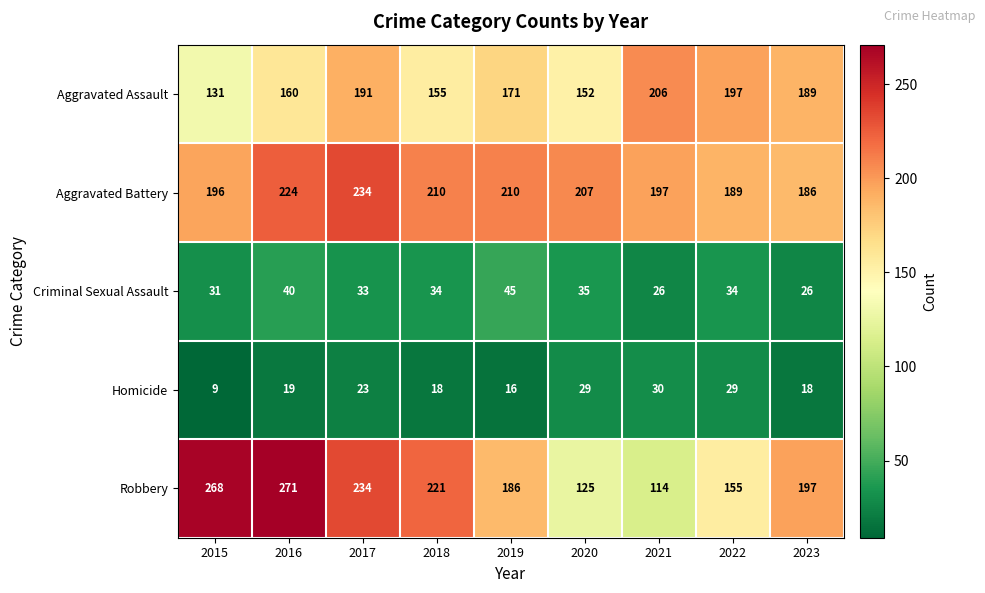

List the series in order of their peak value, lowest first.

Homicide, Criminal Sexual Assault, Aggravated Assault, Aggravated Battery, Robbery